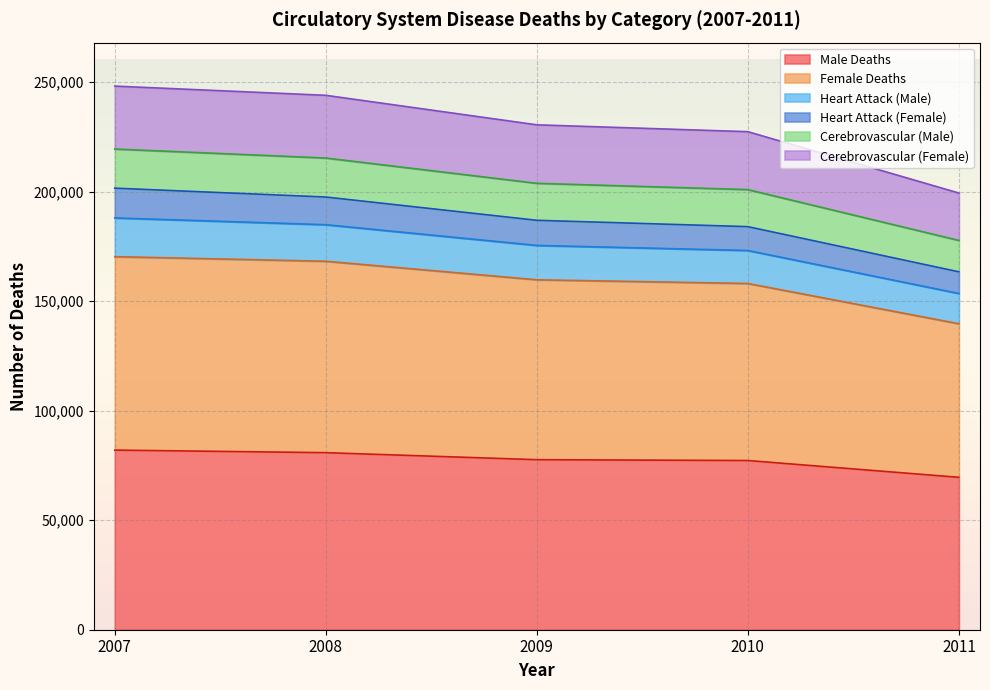

True or false: Female Deaths and Male Deaths intersect in this chart.

False